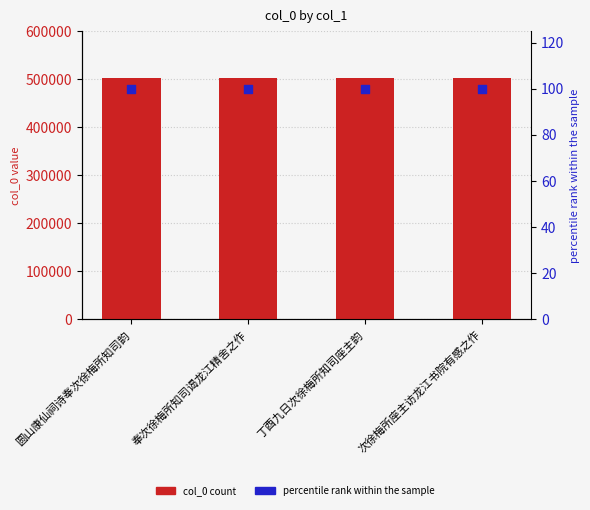

At how many categories does at least one series exceed 6538?

4